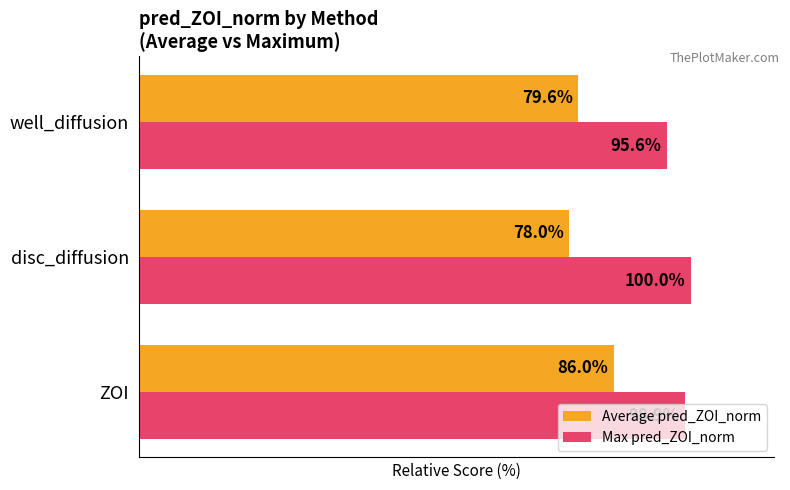

List the series in order of their overall mean, highest first.

Max pred_ZOI_norm, Average pred_ZOI_norm